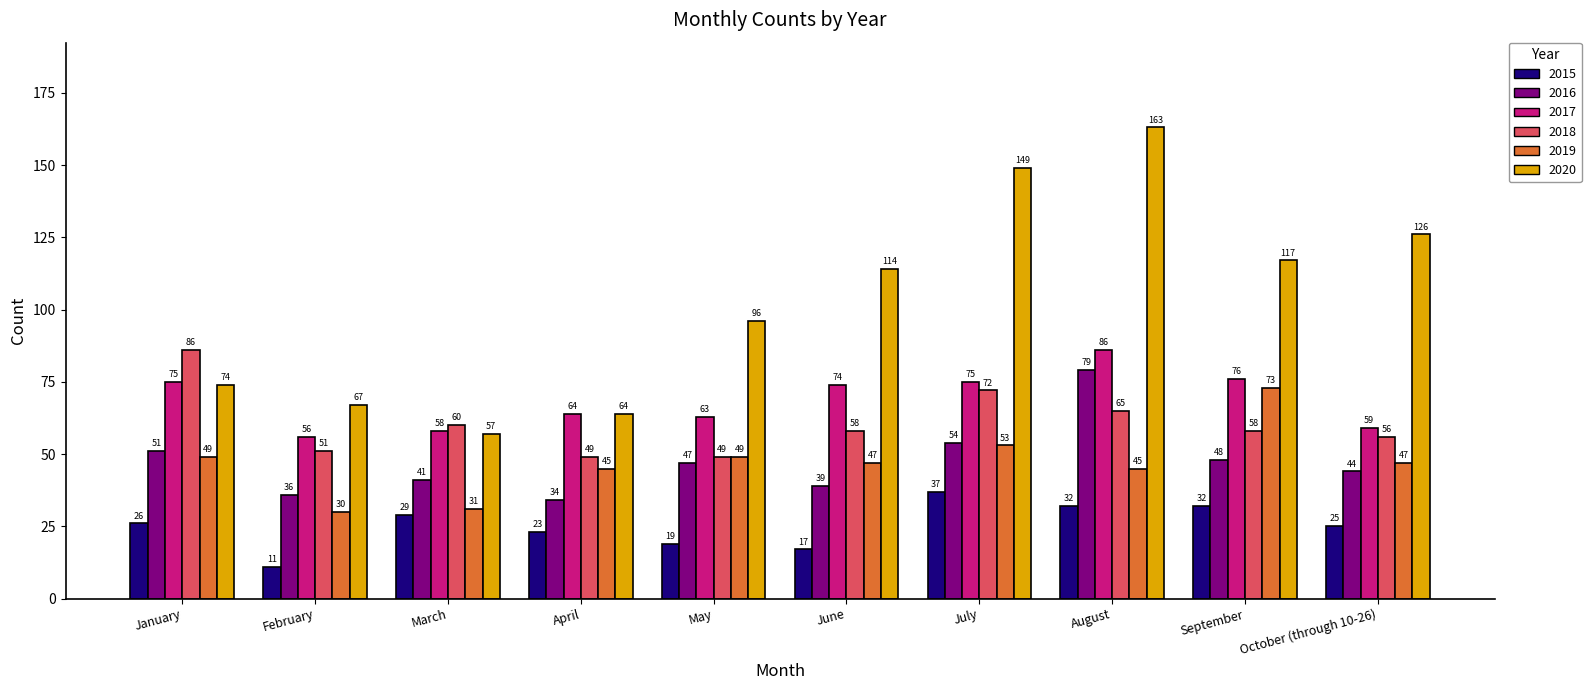

How many bars are there in total?

60